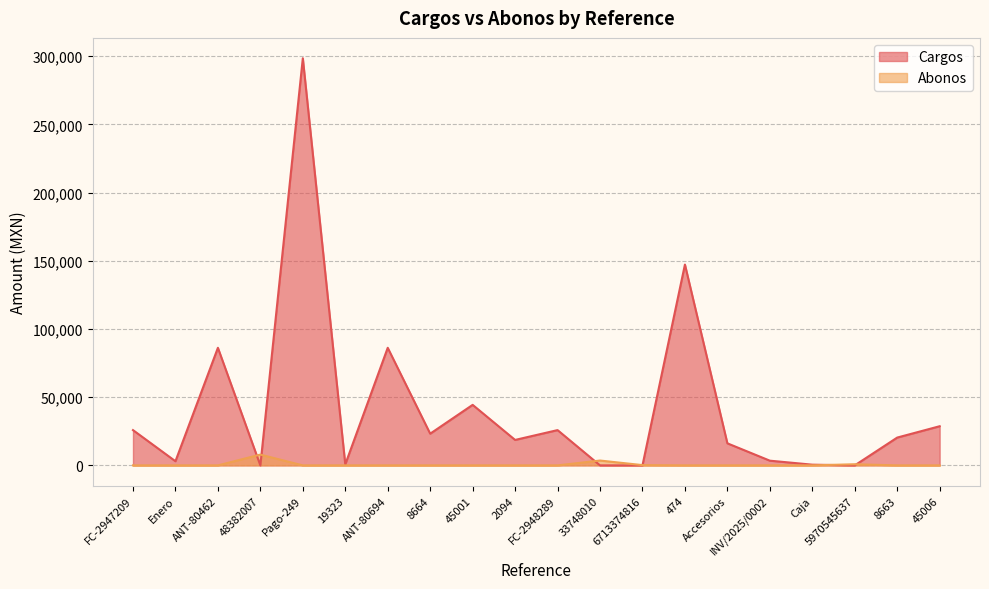

True or false: Abonos has a value of 543.1 at 5970545637.

False